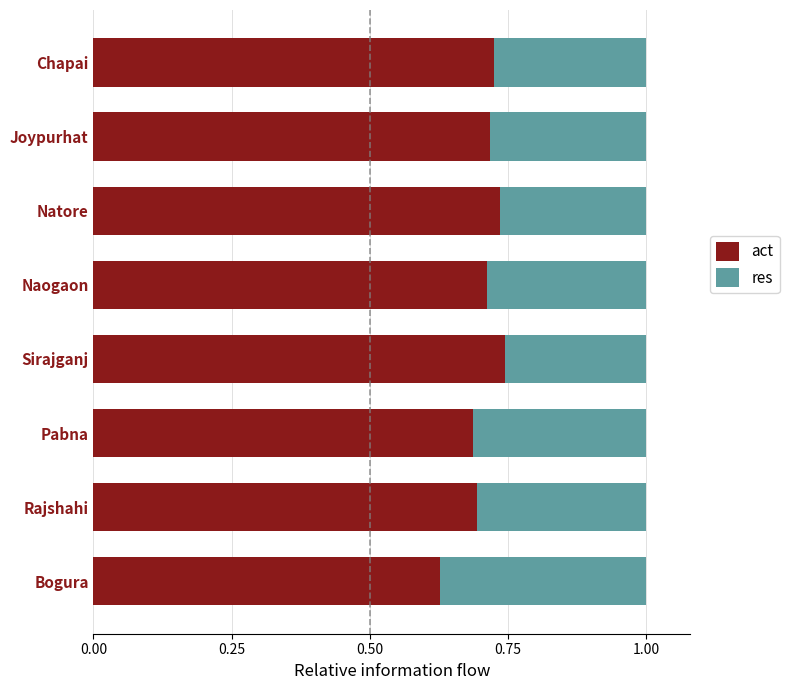

How many data points does each series have?

8